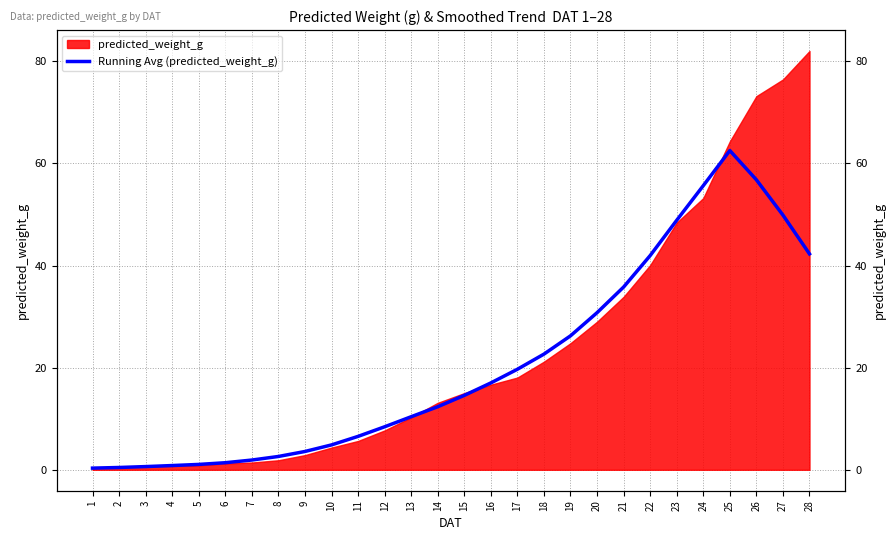

Reading left to right, list all the values displayed in this chart.

1=0.3	2=0.5	3=0.6	4=0.8	5=1.1	6=1.4	7=1.9	8=2.6	9=3.6	10=4.9	11=6.5	12=8.4	13=10.4	14=12.3	15=14.6	16=17.0	17=19.7	18=22.6	19=26.2	20=30.8	21=35.8	22=41.9	23=48.9	24=55.6	25=62.5	26=56.8	27=49.9	28=42.3